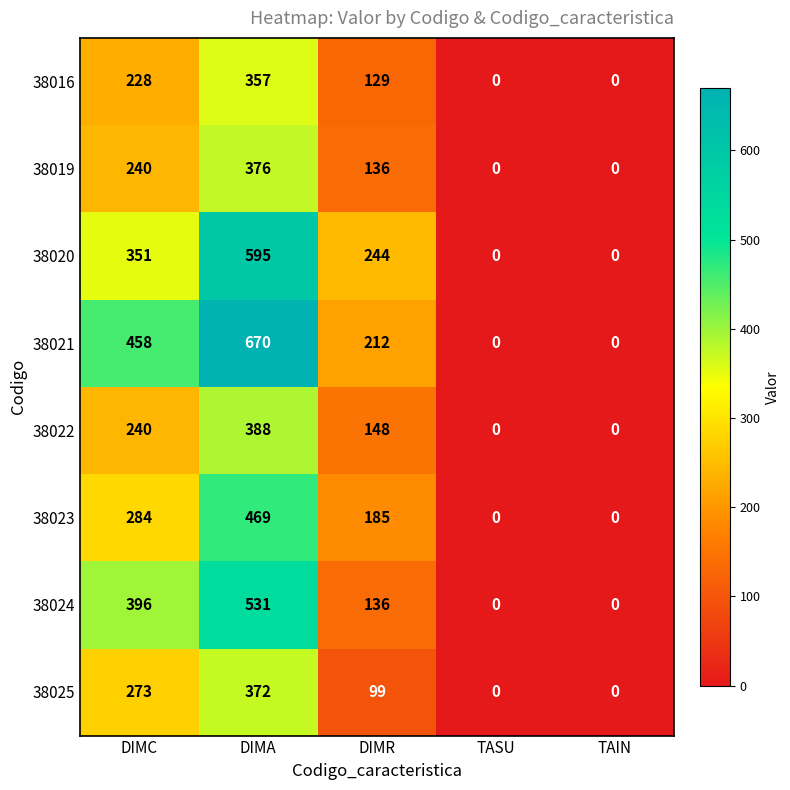

At which category does the chart reach its peak across all series?

DIMA